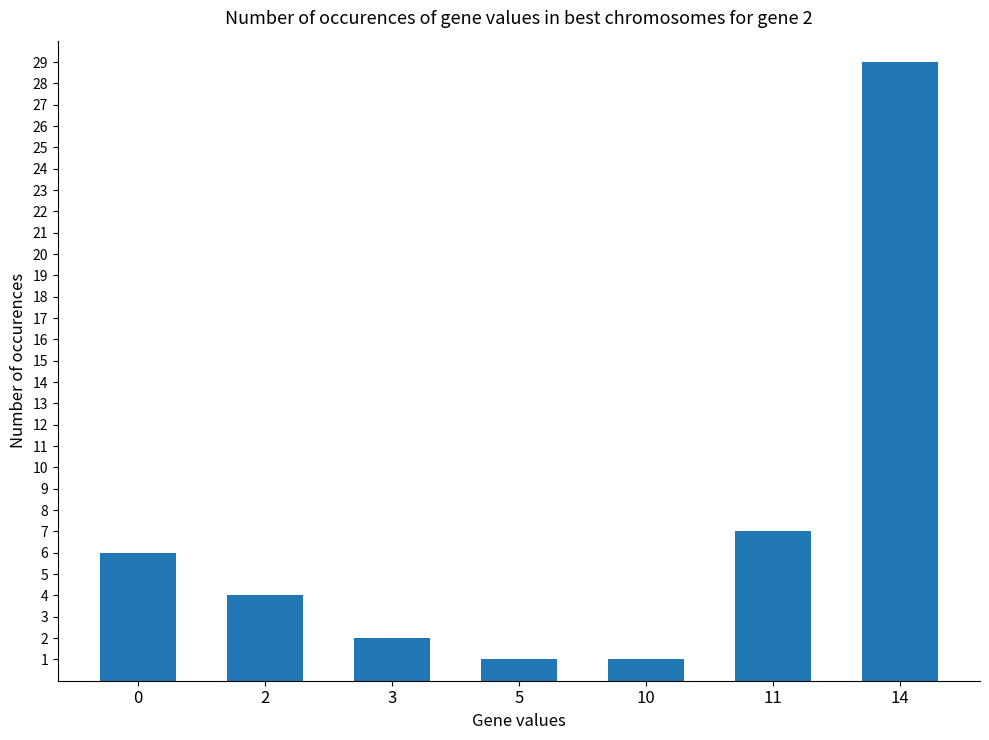

Between 2 and 11, which is larger?

11